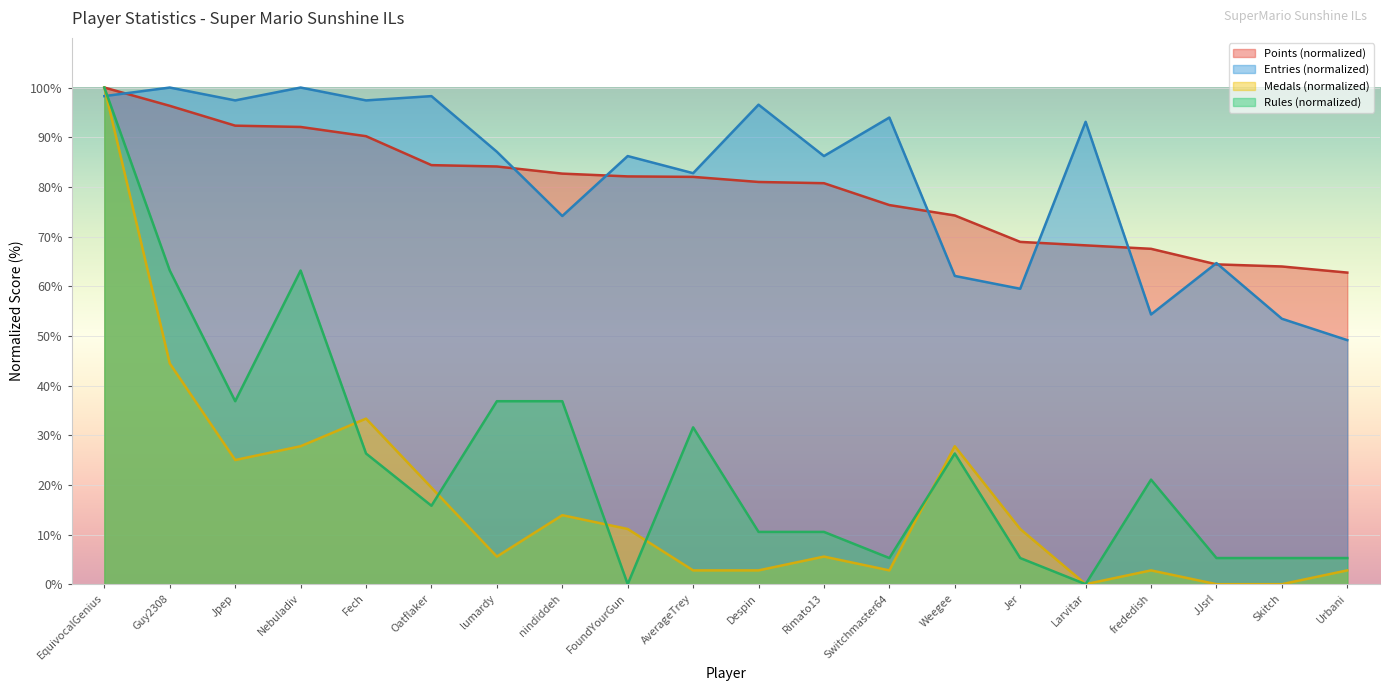

Between Jpep and Jer, which series saw the biggest shift?

Entries (normalized)